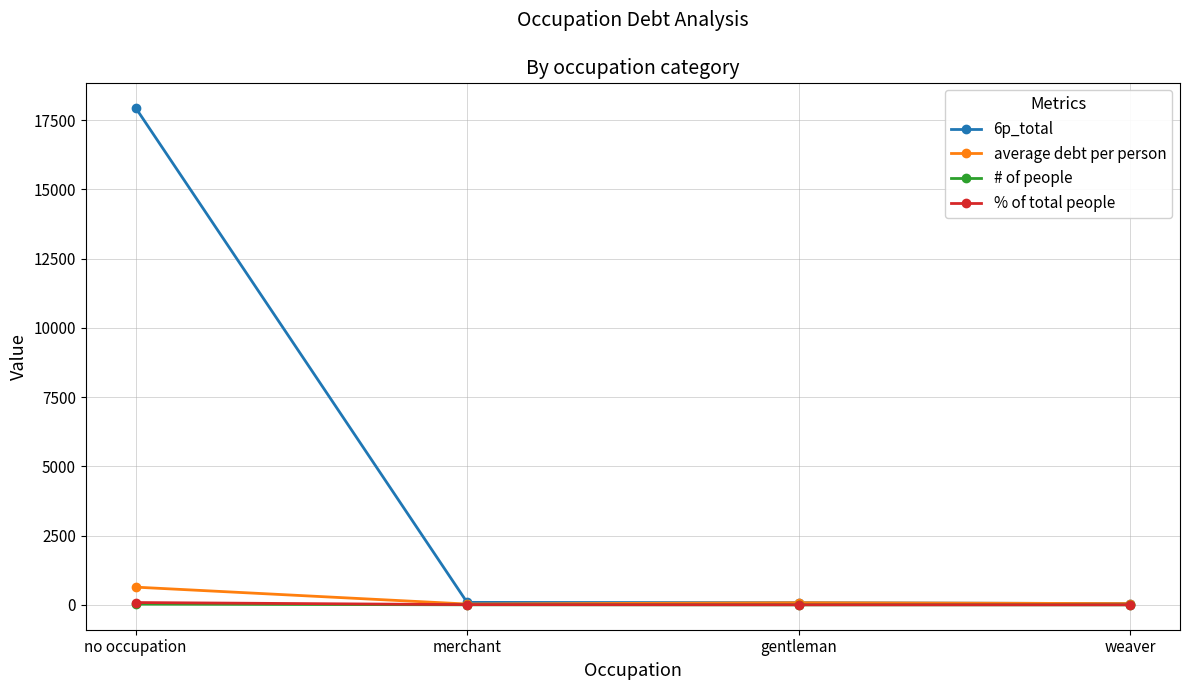

What is the difference between the maximum and minimum values in the 6p_total series?

17903.6